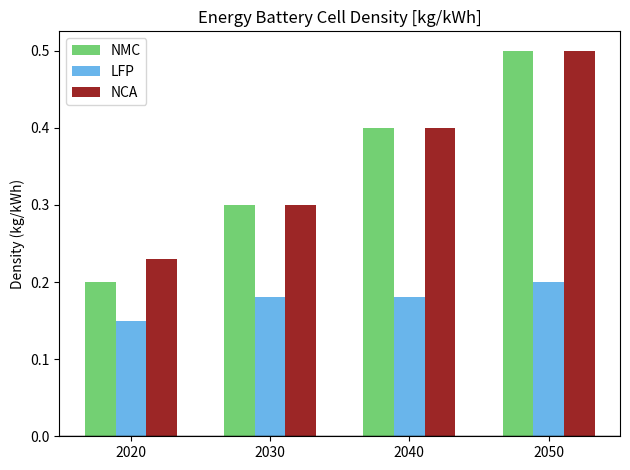

Does the chart contain stacked bars?

No